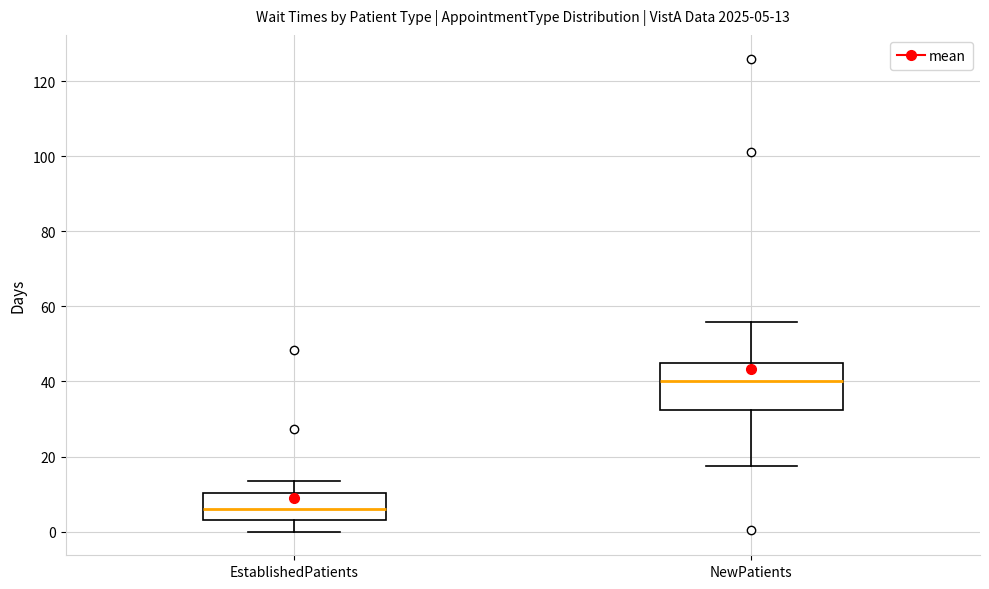

Comparing the boxes themselves (not the whiskers), which one is the tallest?

NewPatients